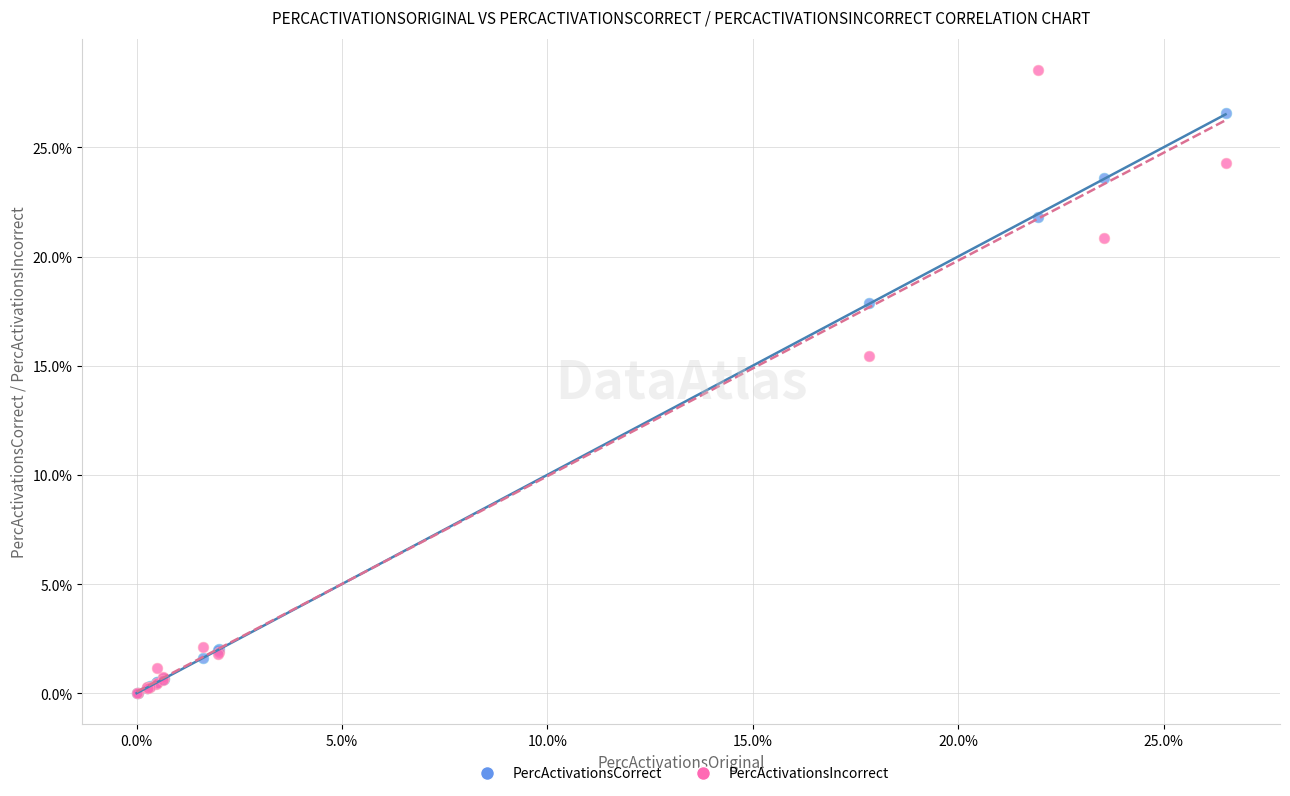

What are all the series names shown in the legend?

PercActivationsCorrect, PercActivationsIncorrect